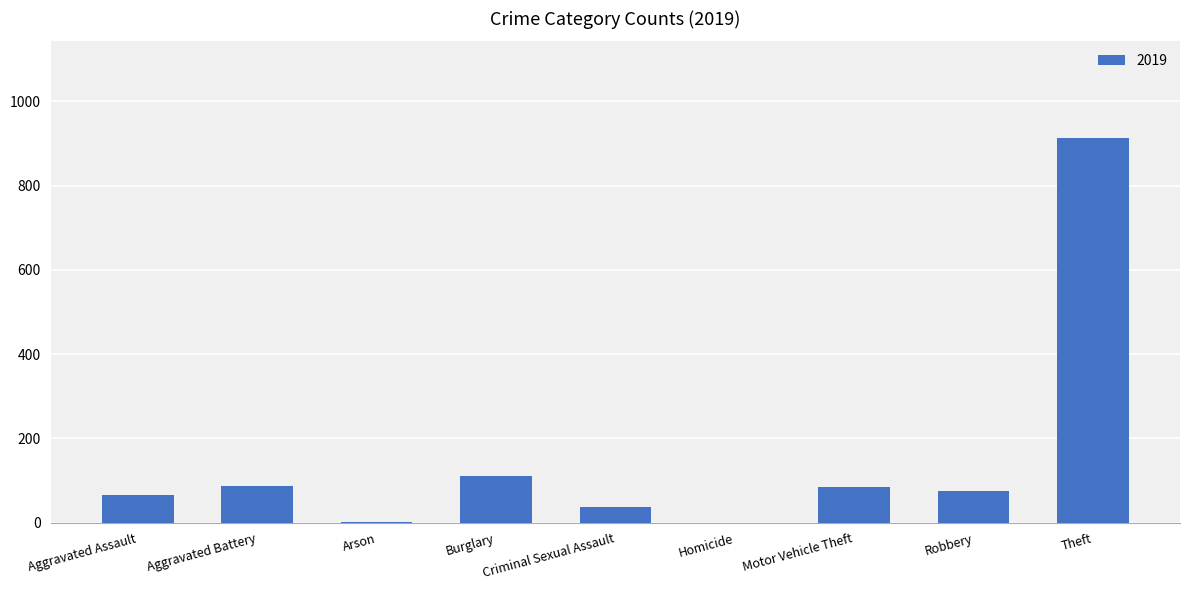

Is it true that the value at Burglary is 33?

False